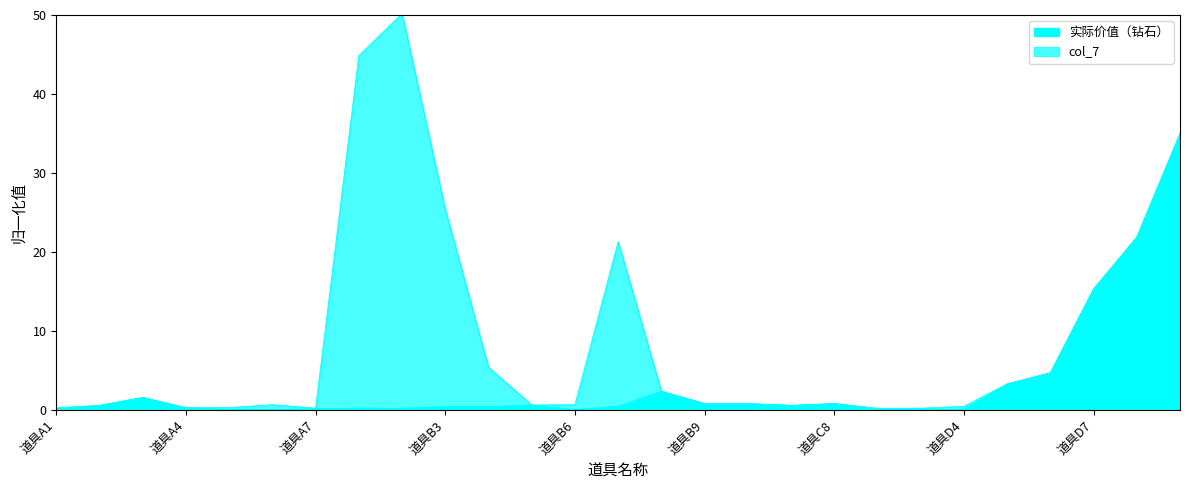

Rank the categories by value from lowest to highest.

道具A6, 道具B6, 道具D4, 道具A5, 道具D2, 道具D3, 道具A7, 道具A1, 道具B2, 道具B1, 道具A4, 道具B3, 道具B4, 道具B7, 道具A2, 道具C6, 道具B5, 道具B9, 道具C1, 道具C8, 道具A3, 道具B8, 道具D5, 道具D6, 道具D7, 道具D8, 道具D9